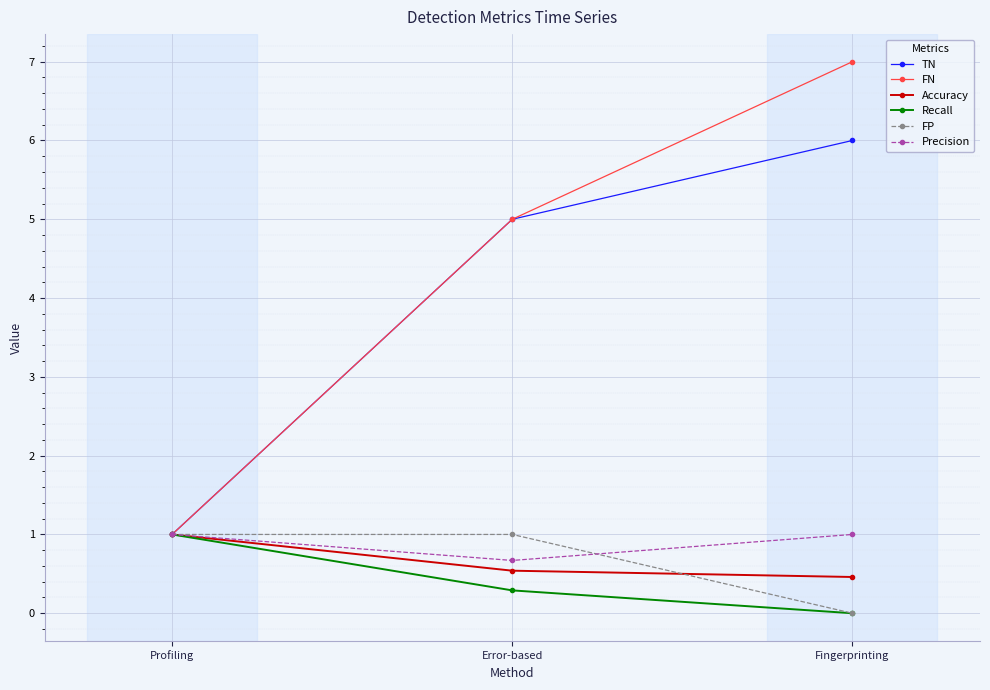

Which series has the largest total across all categories?

FN